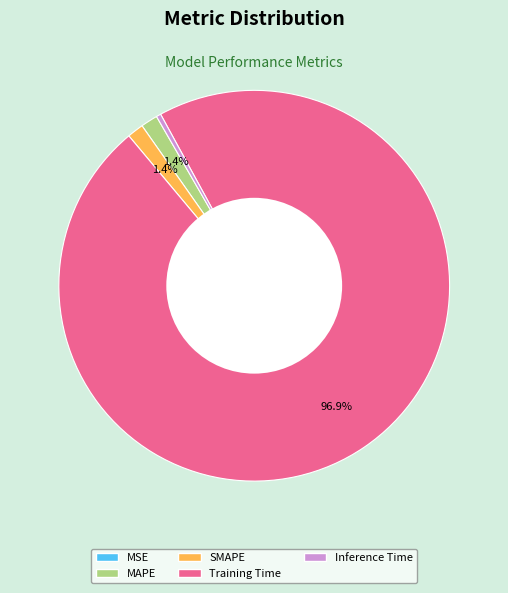

Which slice is the largest?

Training Time